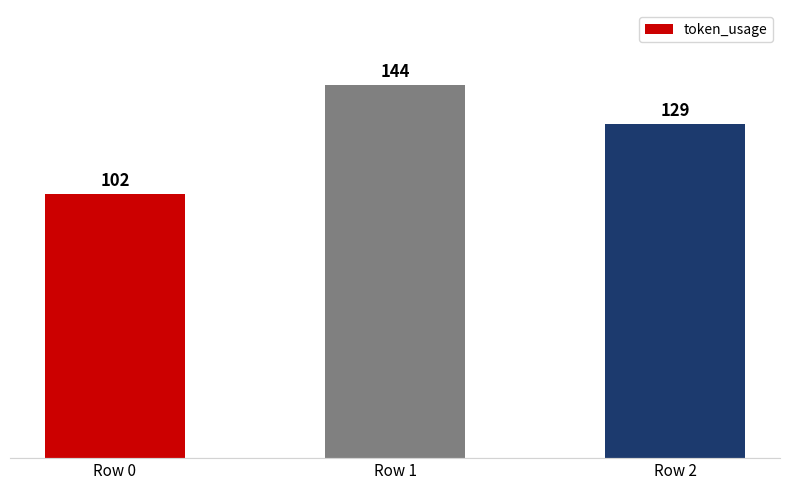

What is the change in value from Row 0 to Row 2?

+27